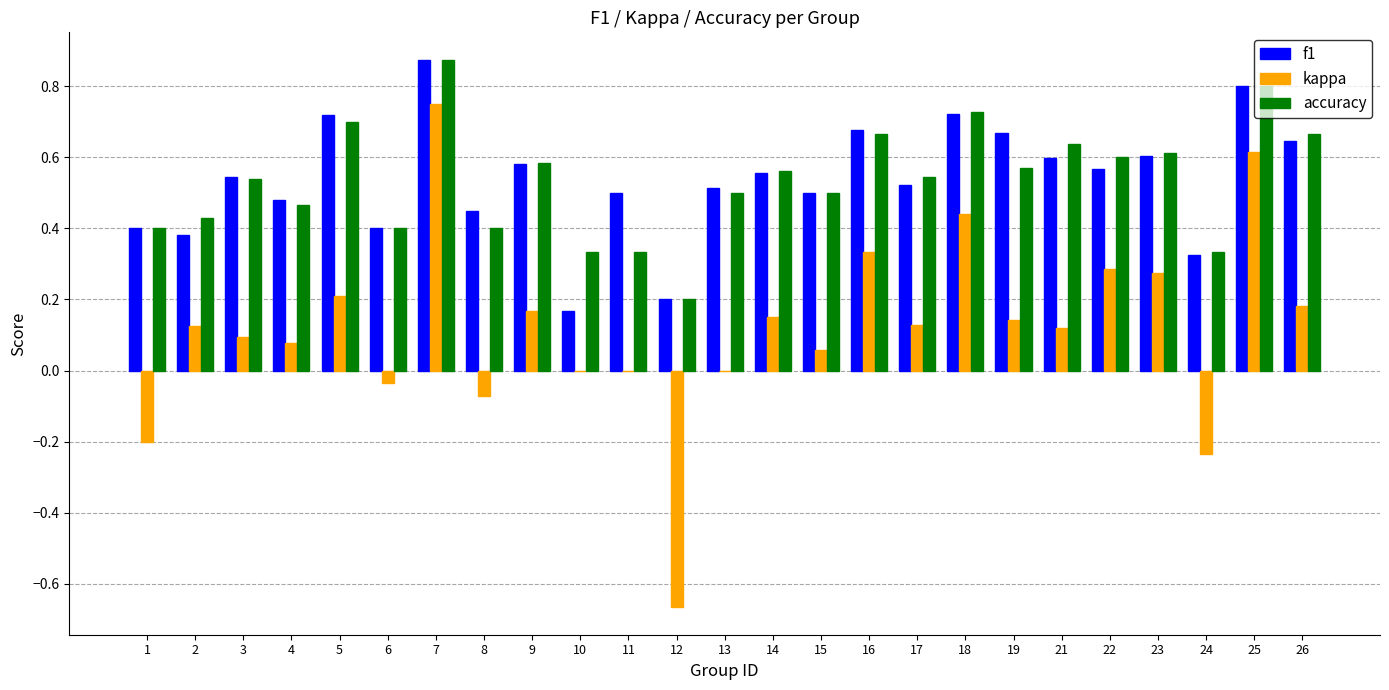

Between 1 and 14, which series saw the biggest shift?

kappa